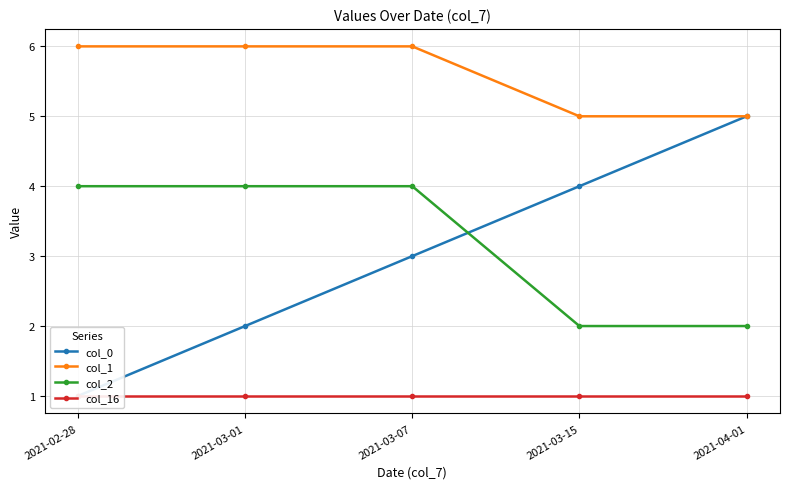

True or false: col_16 and col_1 intersect in this chart.

False